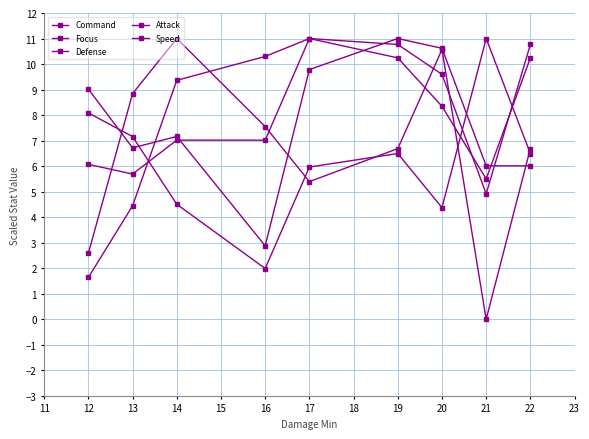

How many data points does each series have?

9